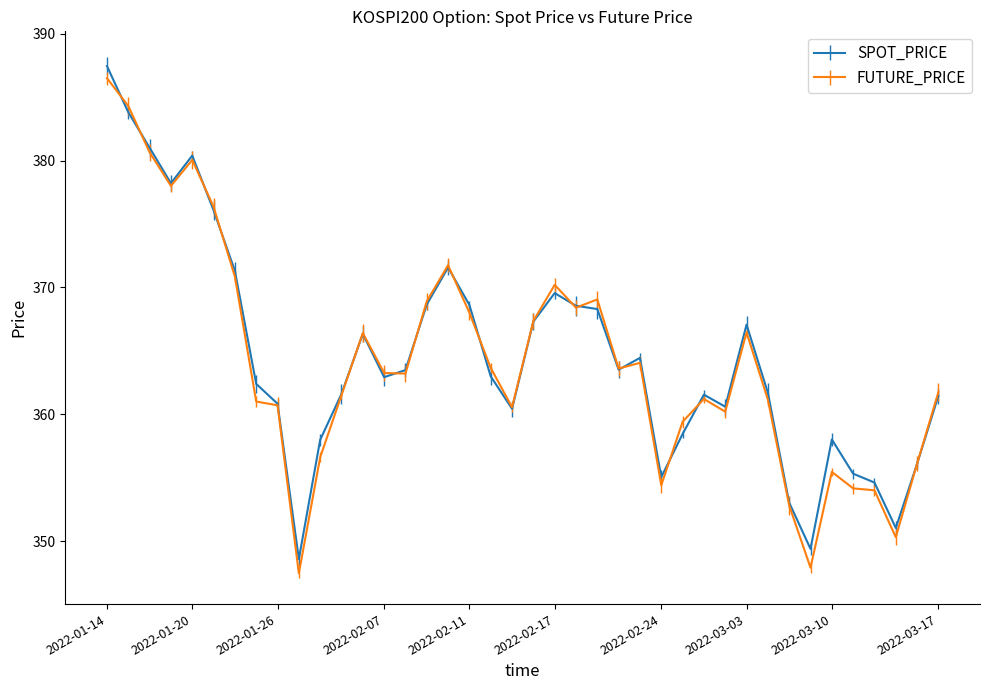

Which series has the largest range (max minus min)?

FUTURE_PRICE